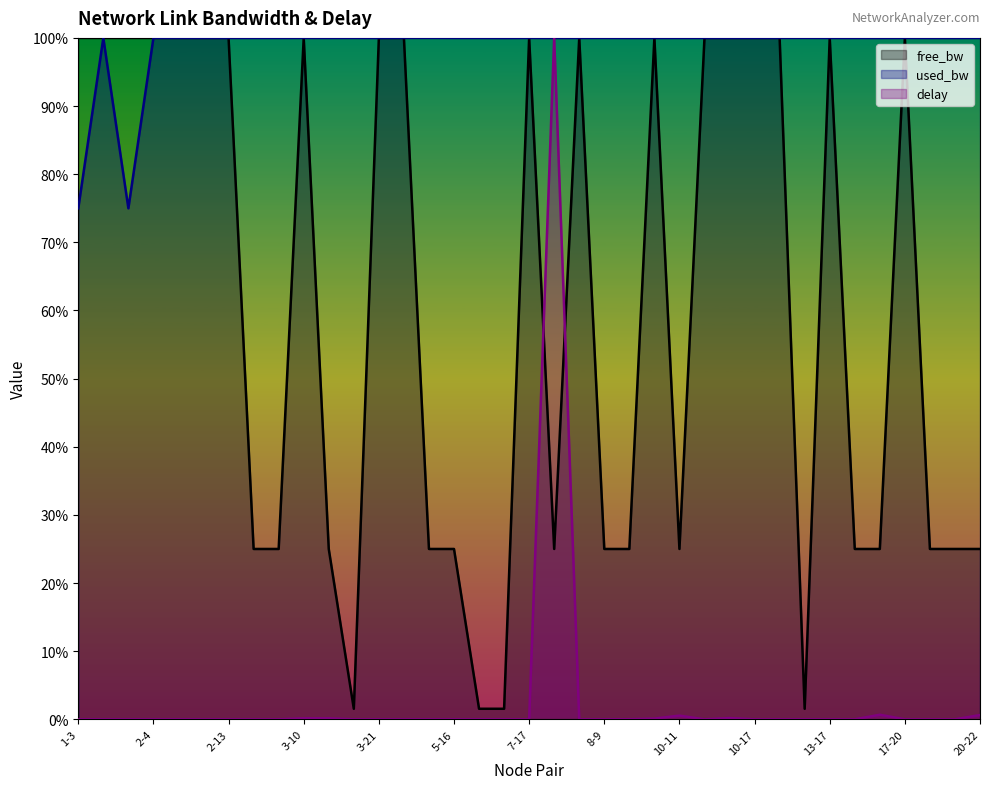

Which series has the largest range (max minus min)?

delay